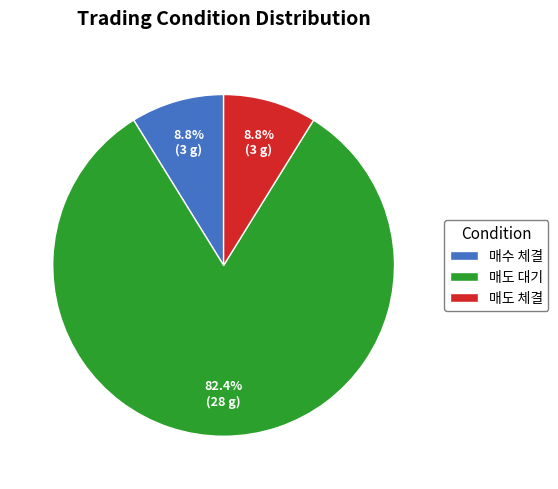

The 매도 대기 slice represents 73% of the pie. True or false?

False